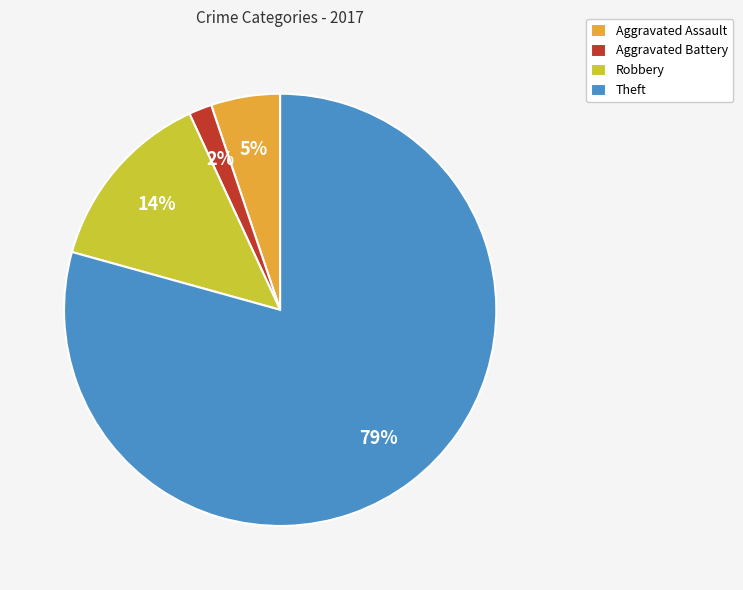

True or false: Theft accounts for 79% of the total.

True